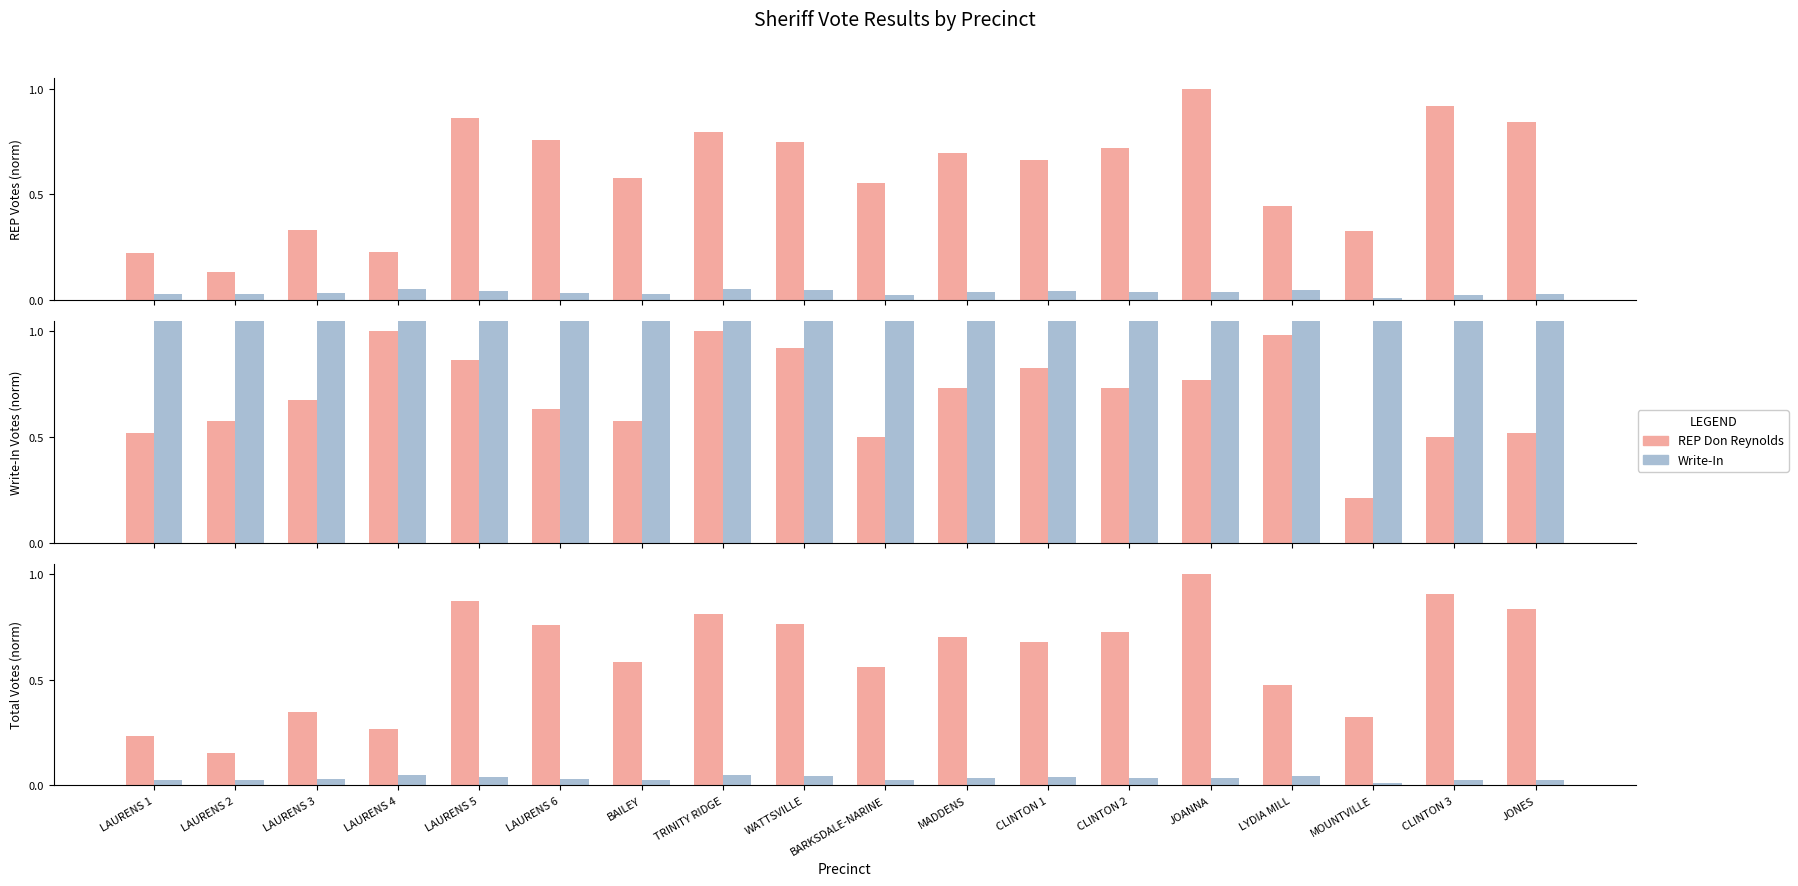

What is the maximum value for Overall Total?

1.0